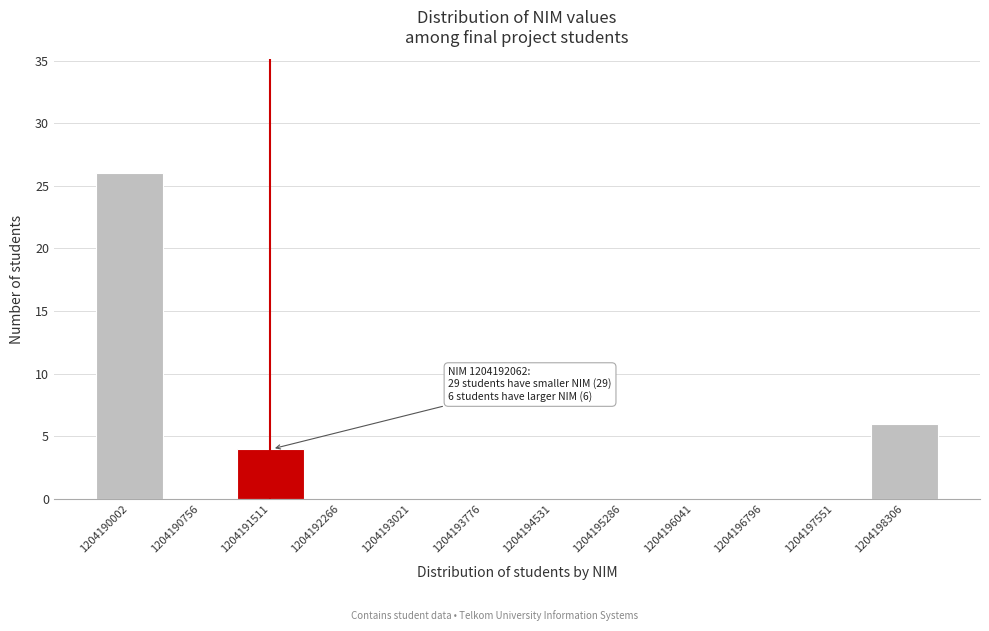

Reading left to right, extract all data points from this chart.

1204190002=26	1204190756=0	1204191511=4	1204192266=0	1204193021=0	1204193776=0	1204194531=0	1204195286=0	1204196041=0	1204196796=0	1204197551=0	1204198306=6